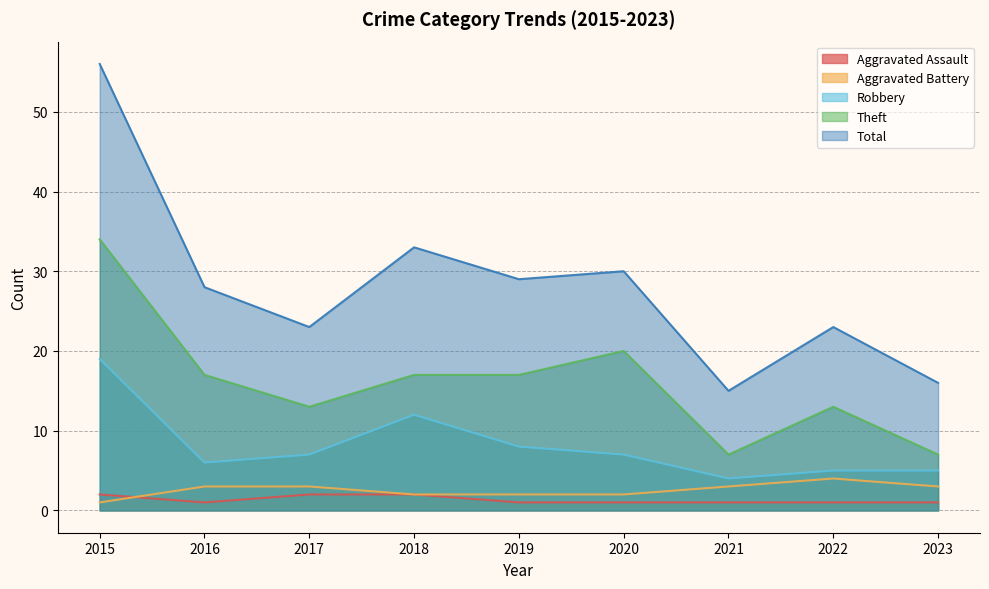

What is the total value across all series at 2022?

46